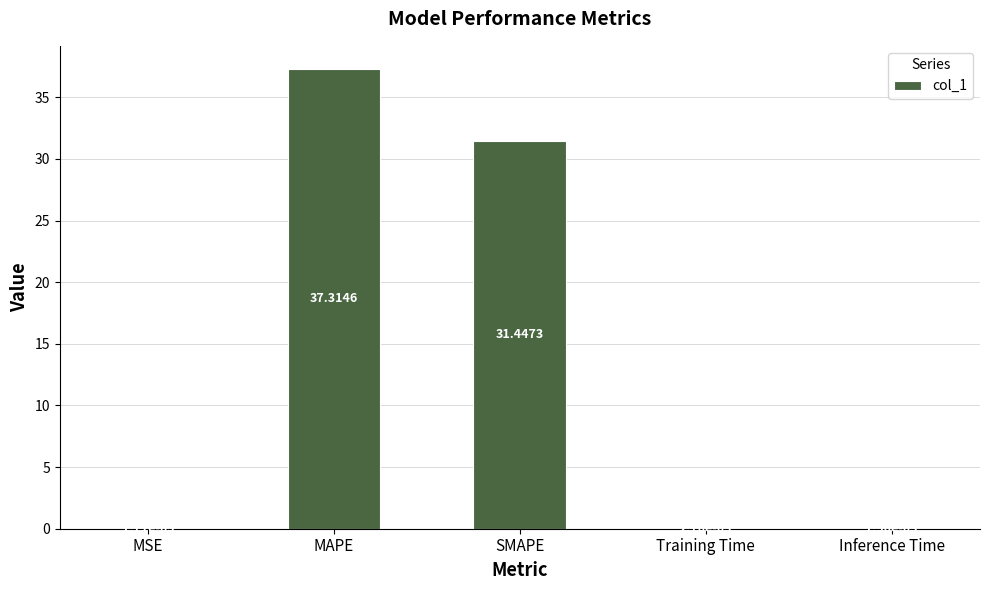

What is the change in value from MSE to MAPE?

+37.3